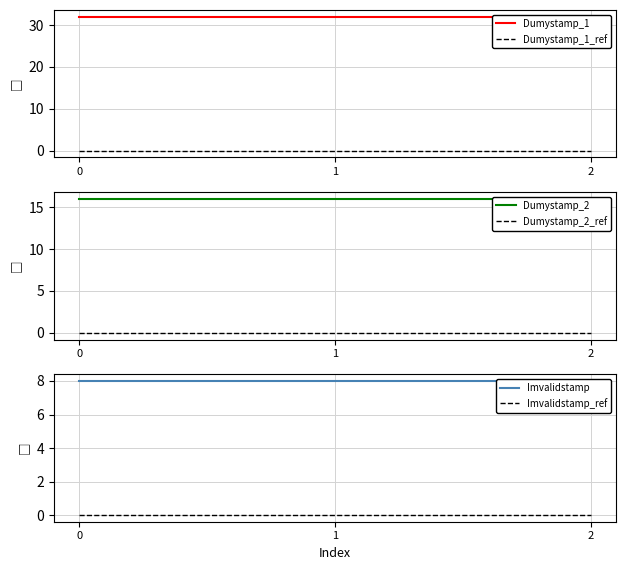

Reading left to right, list all the values displayed in this chart.

Dumystamp_1: 0=32	1=32	2=32
Dumystamp_1_ref: 0=0	1=0	2=0
Dumystamp_2: 0=16	1=16	2=16
Dumystamp_2_ref: 0=0	1=0	2=0
Imvalidstamp: 0=8	1=8	2=8
Imvalidstamp_ref: 0=0	1=0	2=0